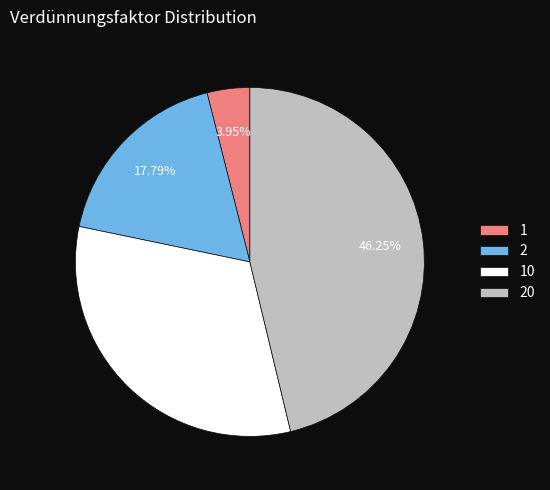

Which slice is the smallest?

1